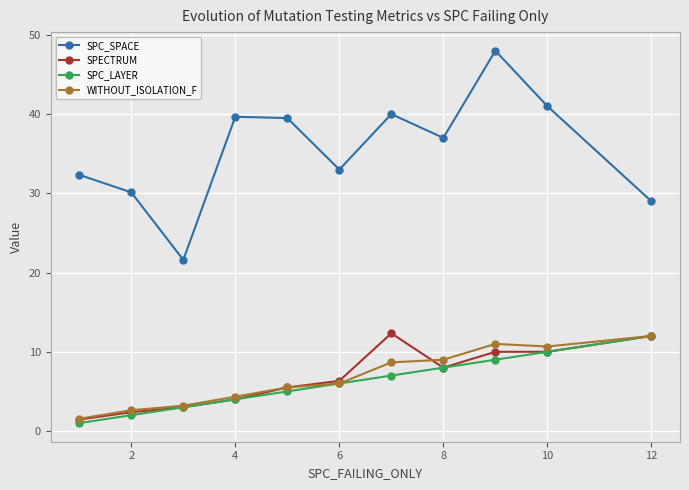

Which series has the largest range (max minus min)?

SPC_SPACE